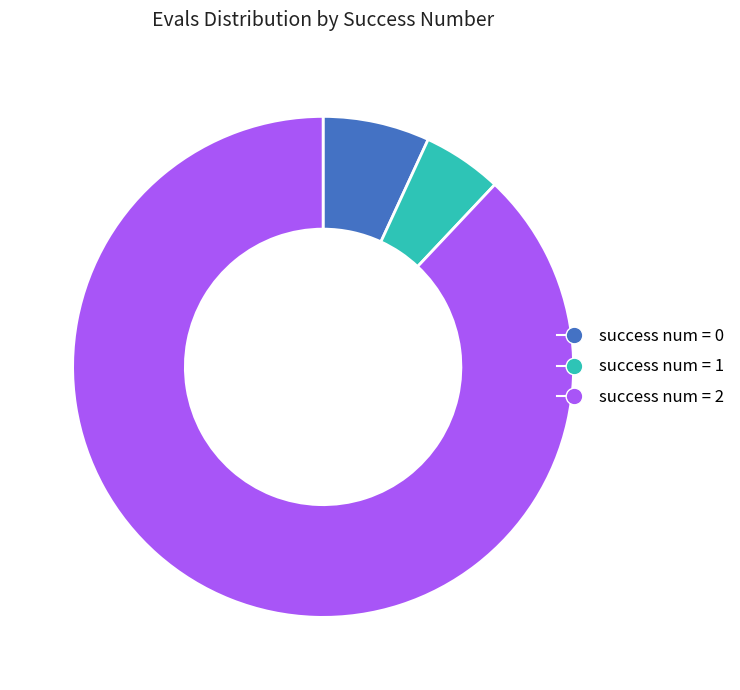

Is there a majority slice in this chart?

Yes